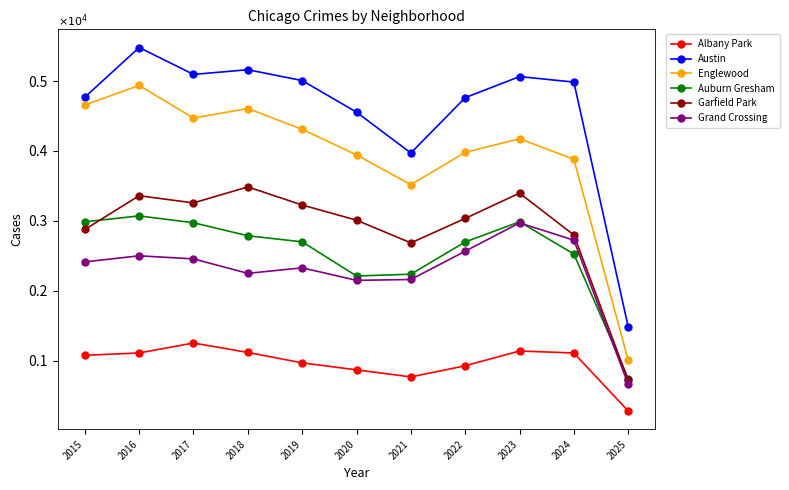

What are all the series names shown in the legend?

Albany Park, Austin, Englewood, Auburn Gresham, Garfield Park, Grand Crossing